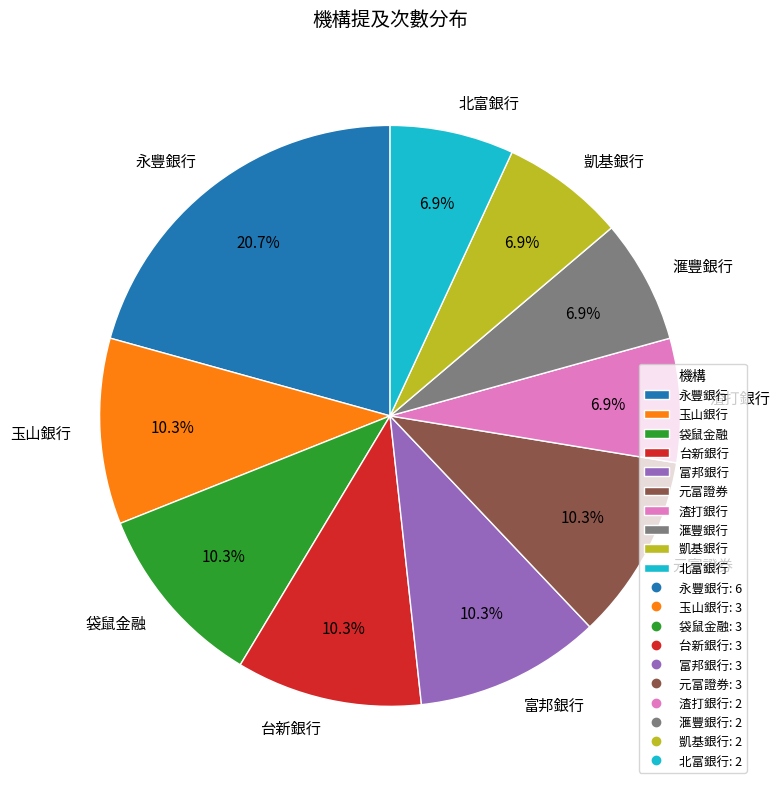

What percentage is the 富邦銀行 slice, to the nearest percent?

10%